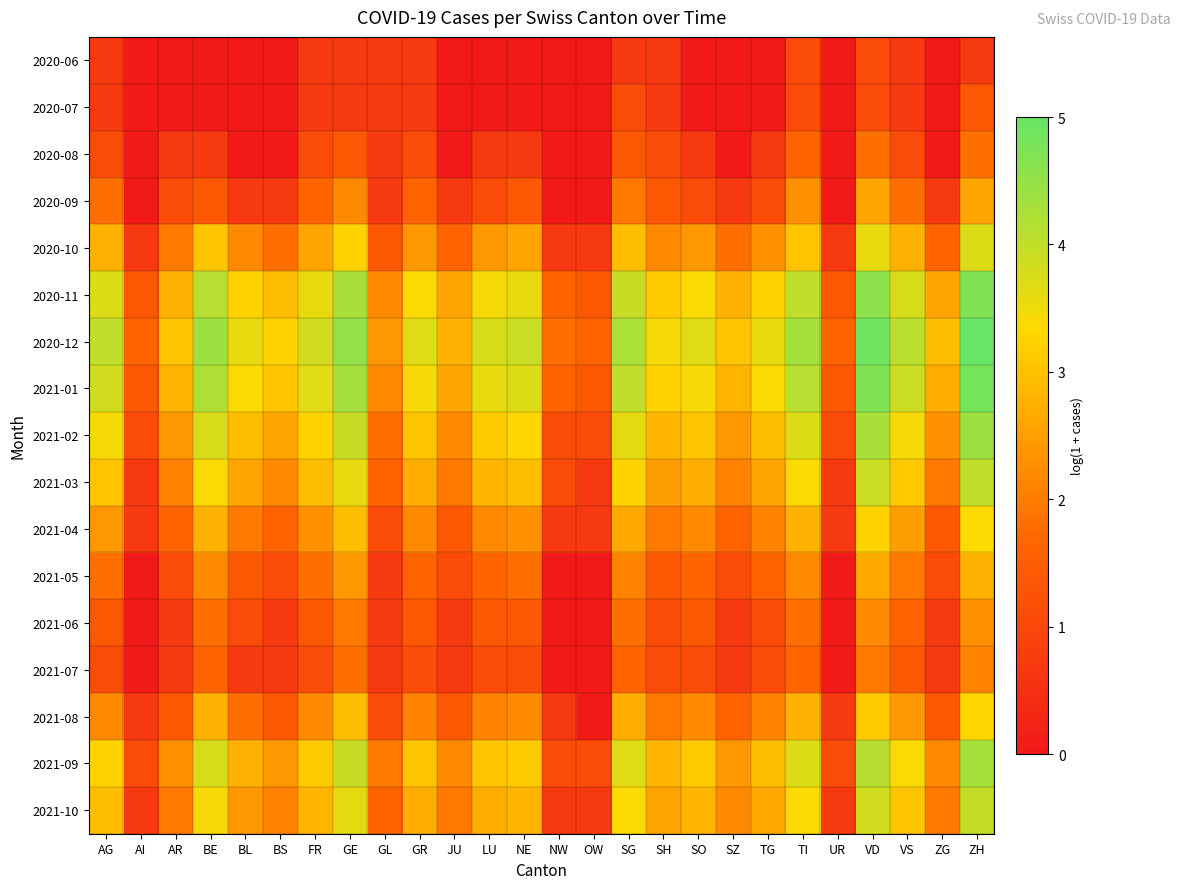

Which series has the largest total across all categories?

2020-12